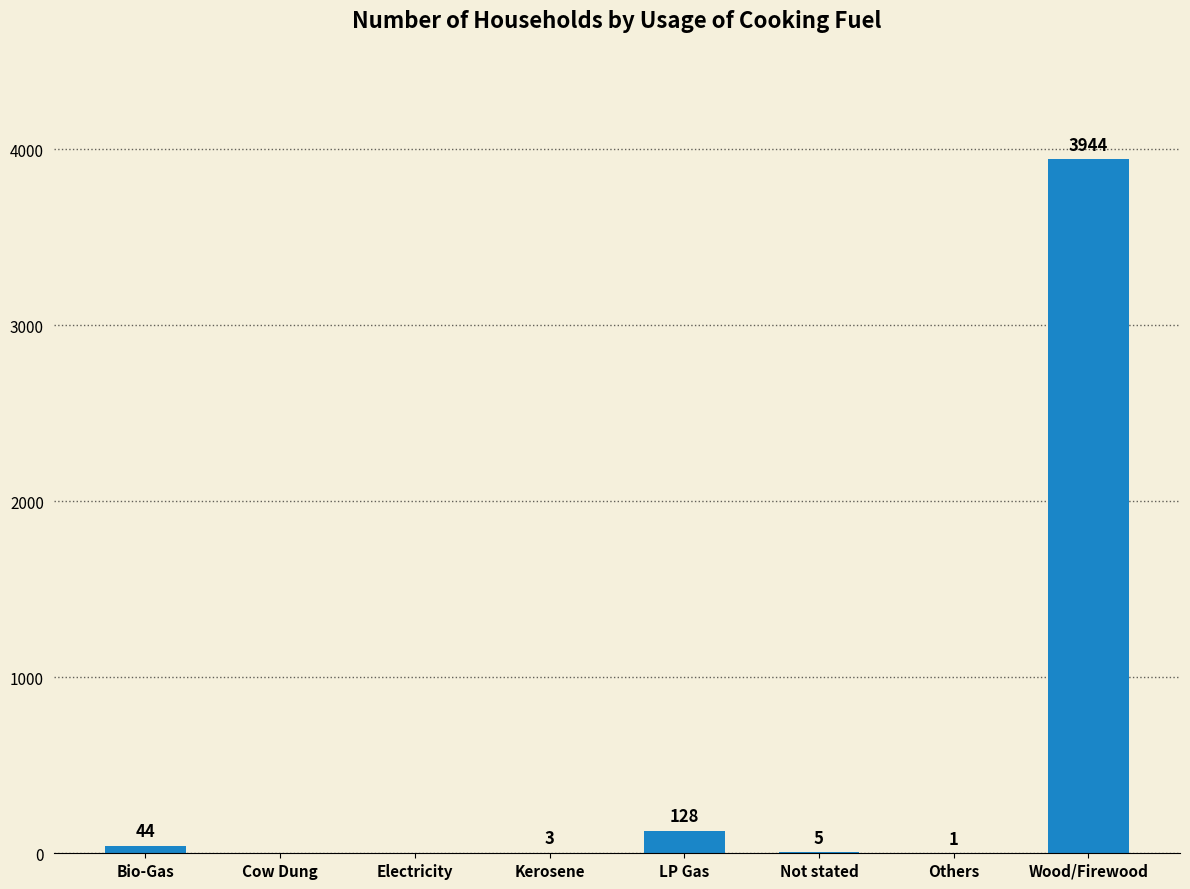

Count the number of data series in this chart.

1